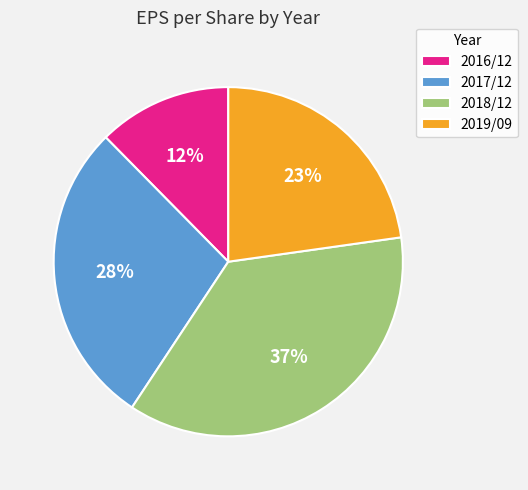

Which slice is the smallest?

2016/12